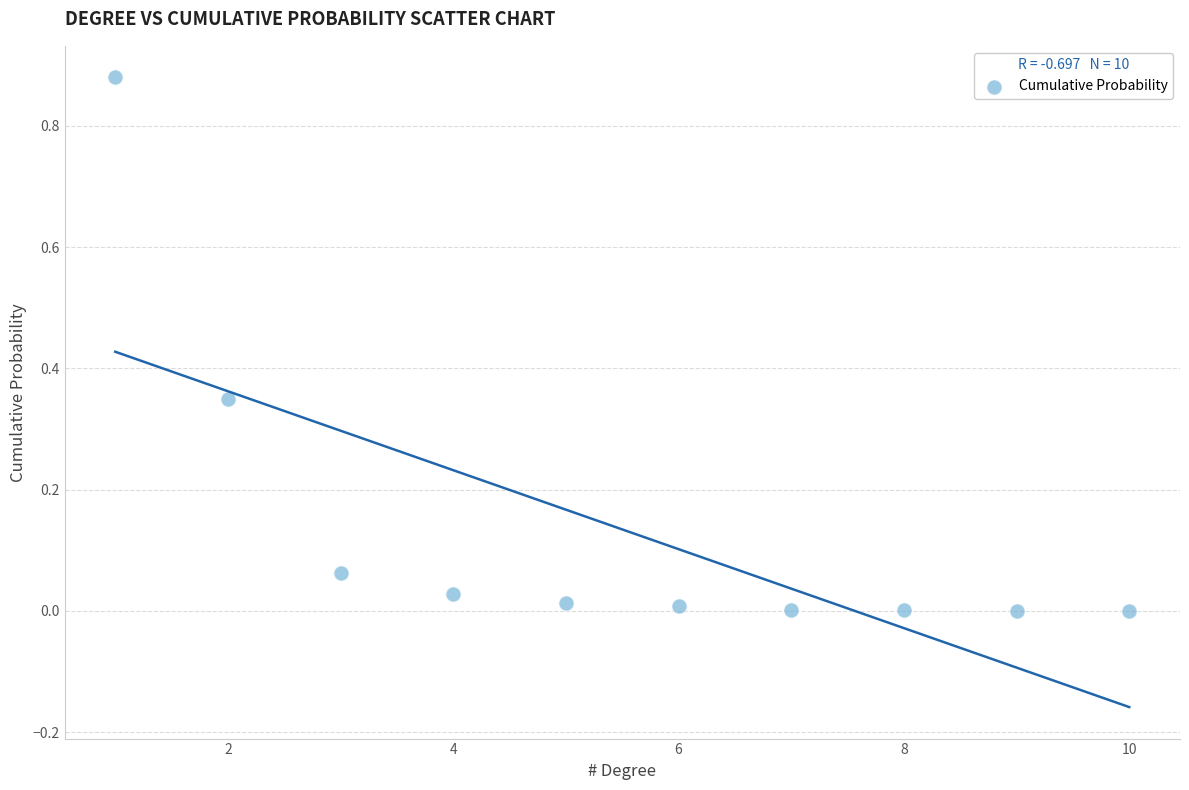

What is the range of X values (max minus min)?

9.0